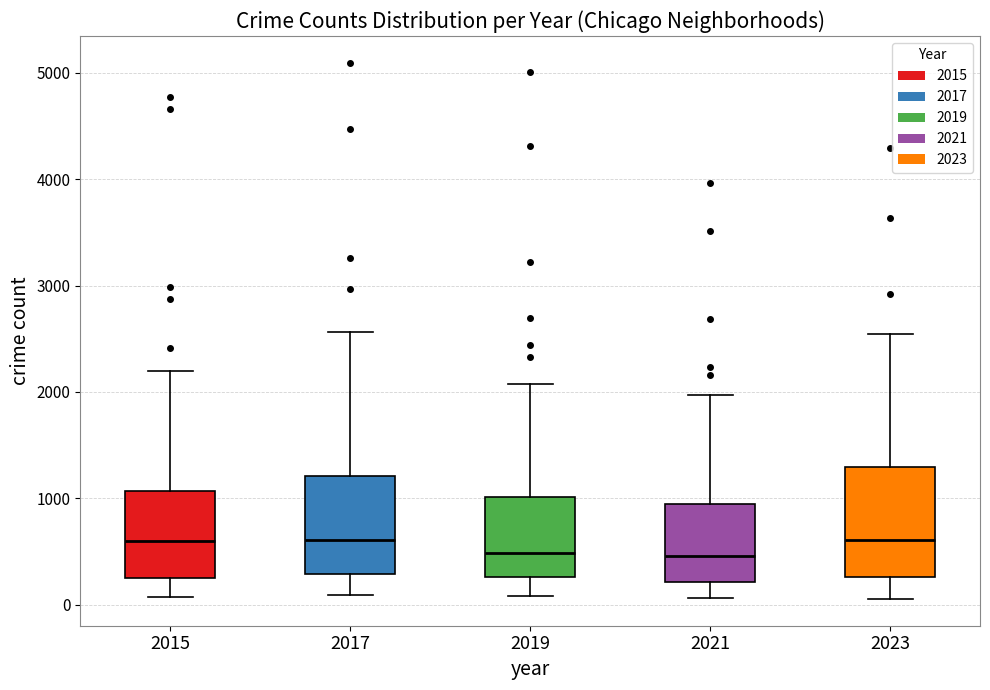

Which box is the tallest, from its lower edge to its upper edge?

2023